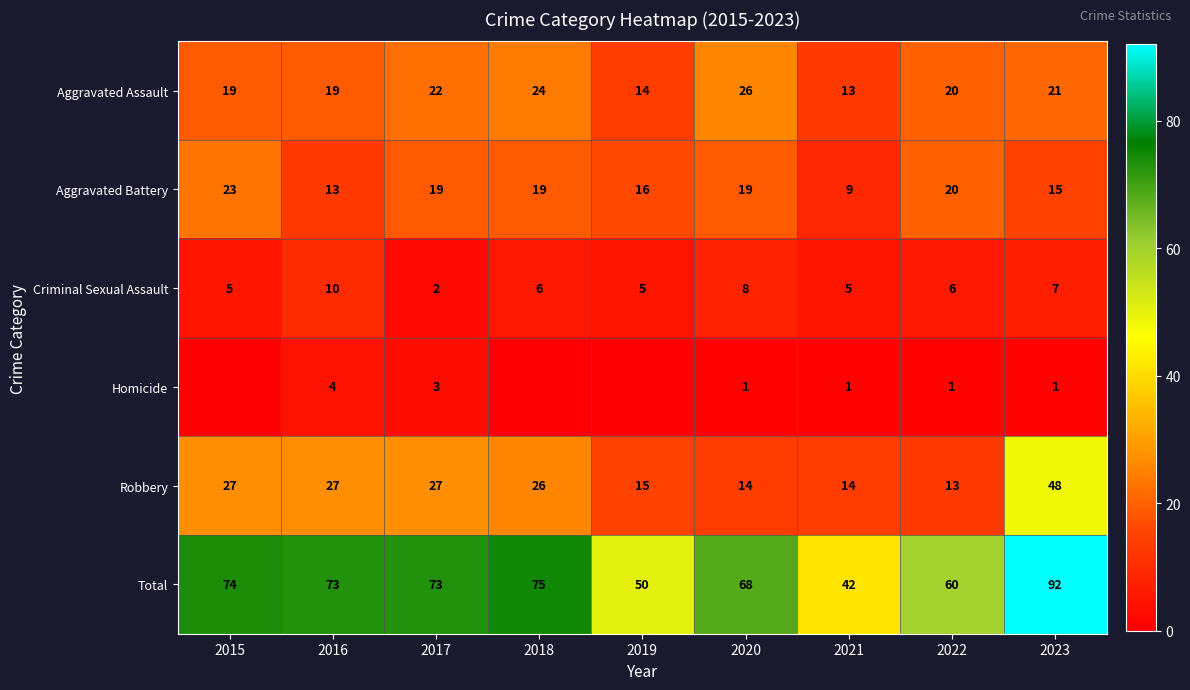

Read the Aggravated Assault value at 2023, to the nearest 10.

20